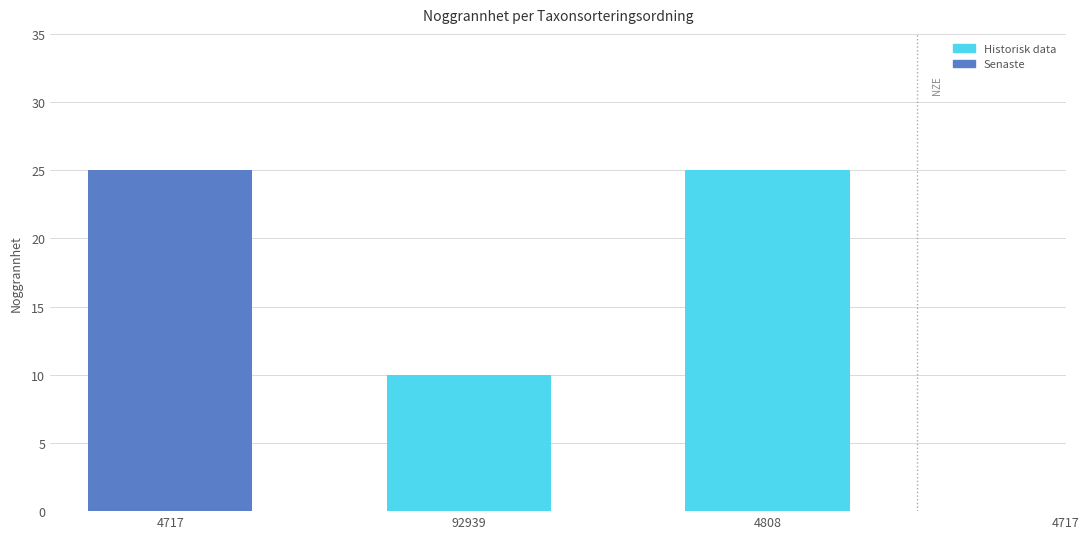

True or false: the data shows 15 at 4717.

False